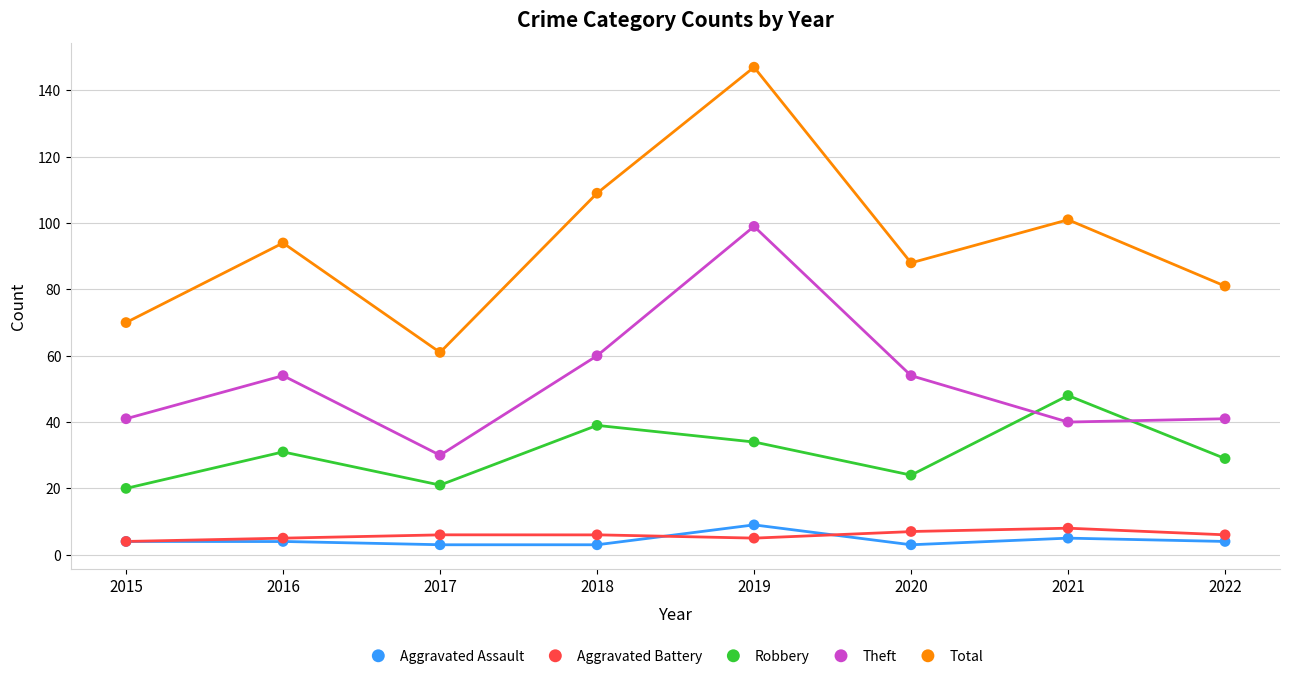

Which series reaches the maximum Y coordinate?

Total